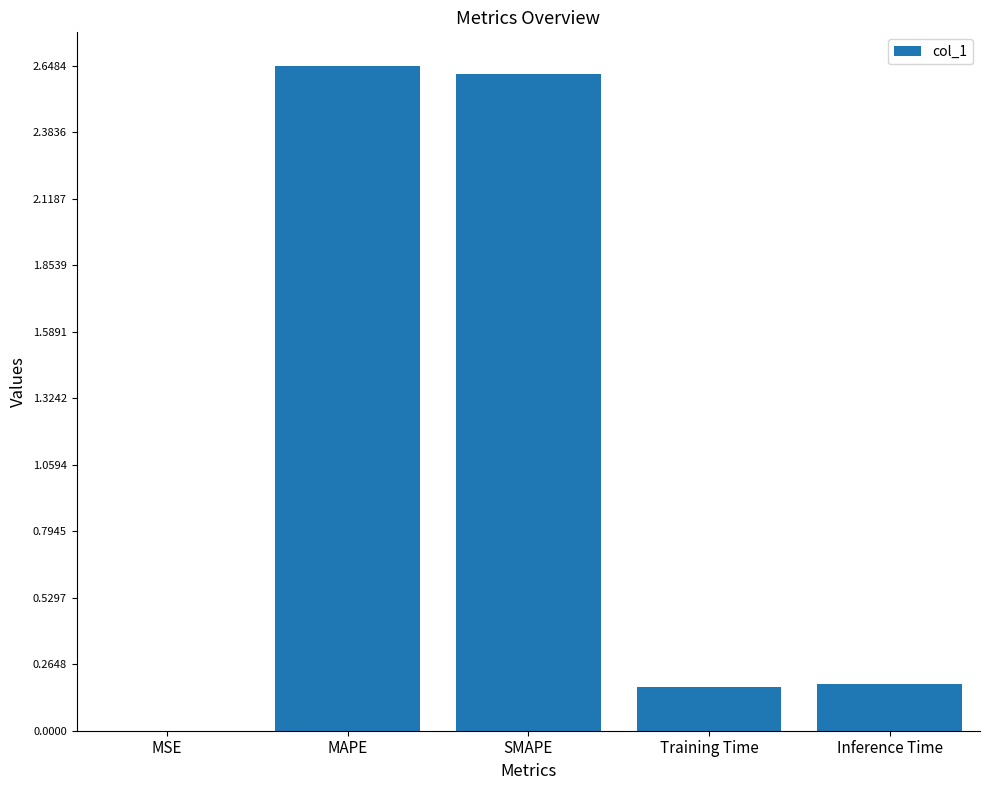

Which has a higher value, Inference Time or SMAPE?

SMAPE